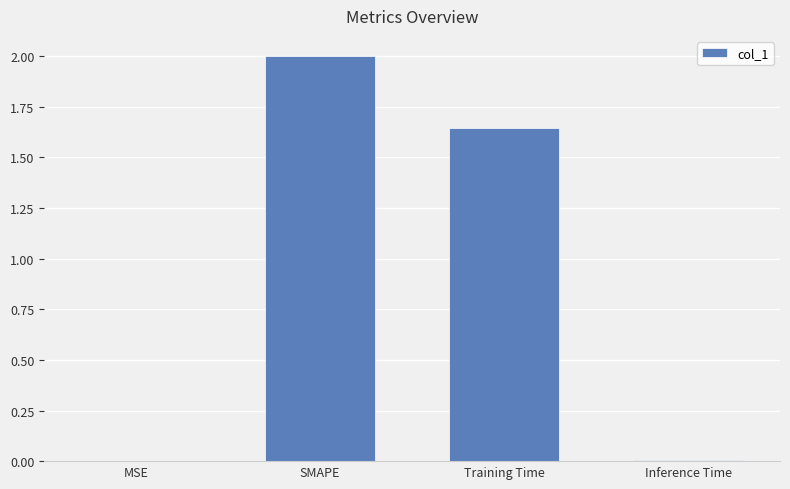

Between Inference Time and Training Time, which is larger?

Training Time